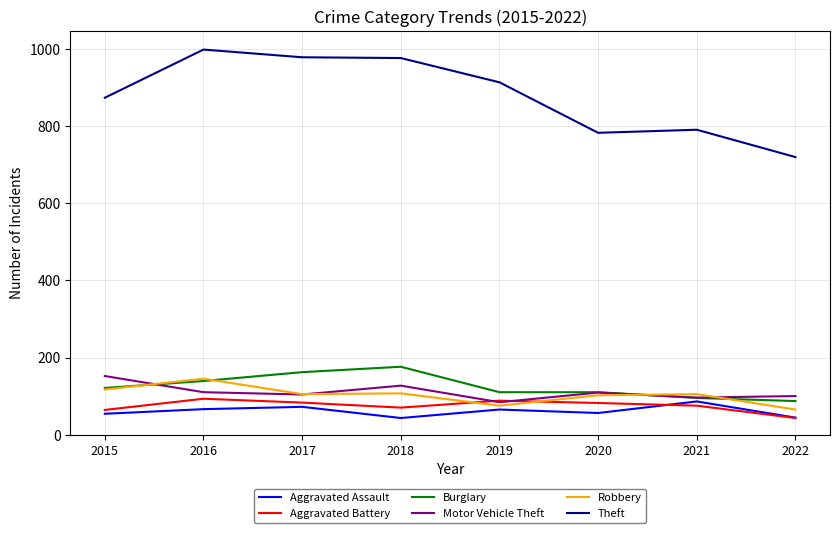

Between 2015 and 2020, which series saw the biggest shift?

Theft